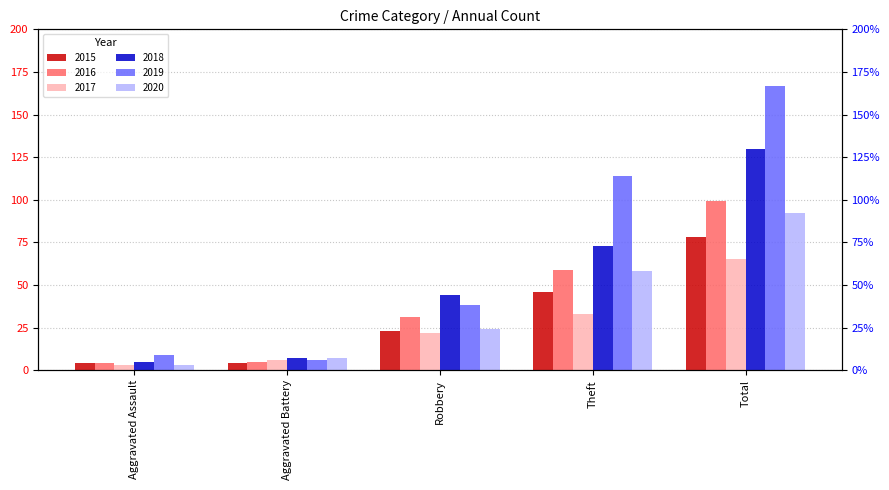

What is the label of the 4th bar from the right?

Aggravated Battery